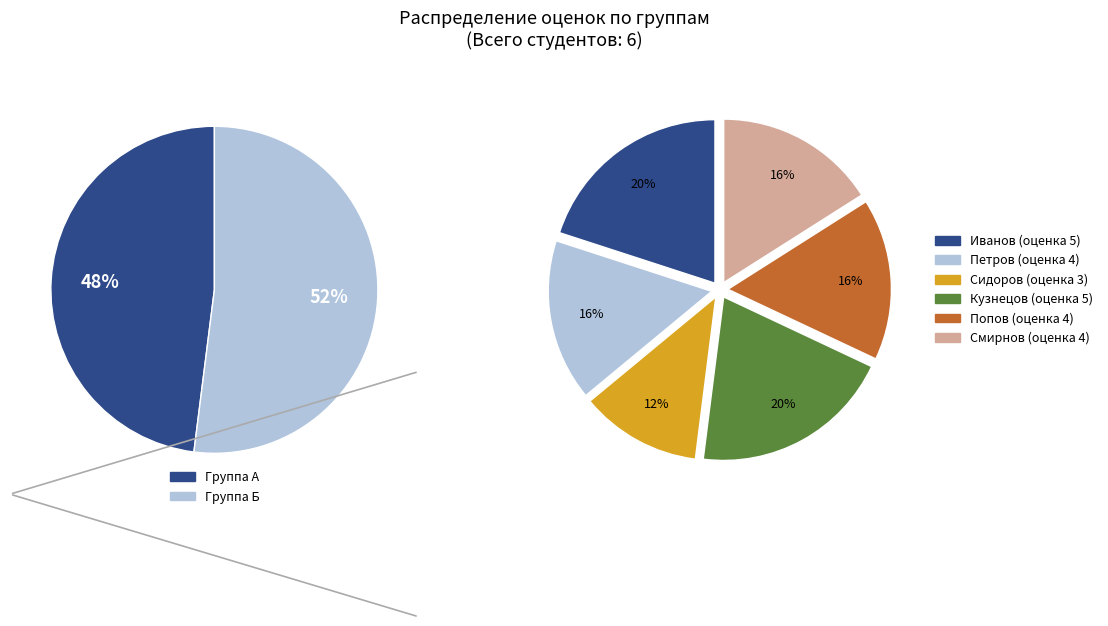

Approximately how many times larger is the value at Смирнов compared to Сидоров?

1.3